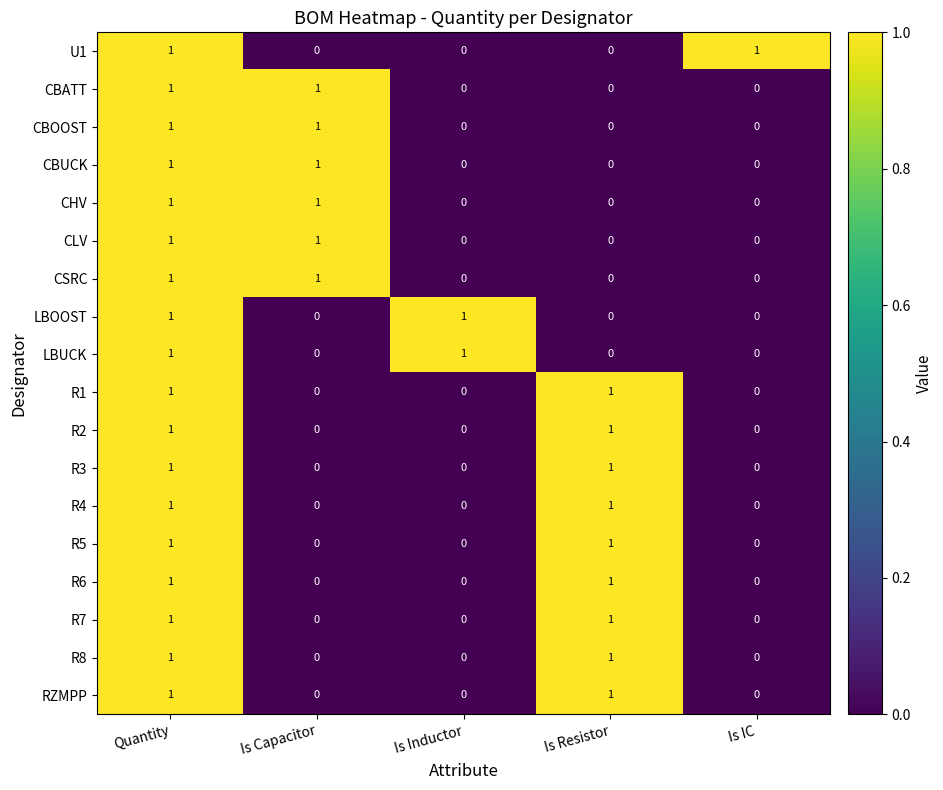

Is it true that R6 equals 1 at Is Resistor?

True